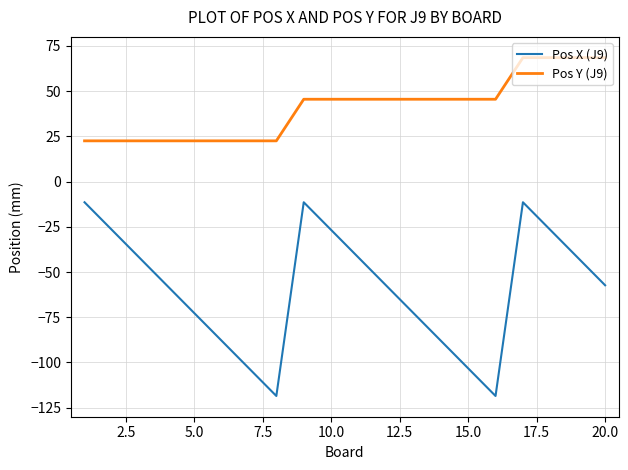

Which series has the widest spread of values?

Pos X (J9)